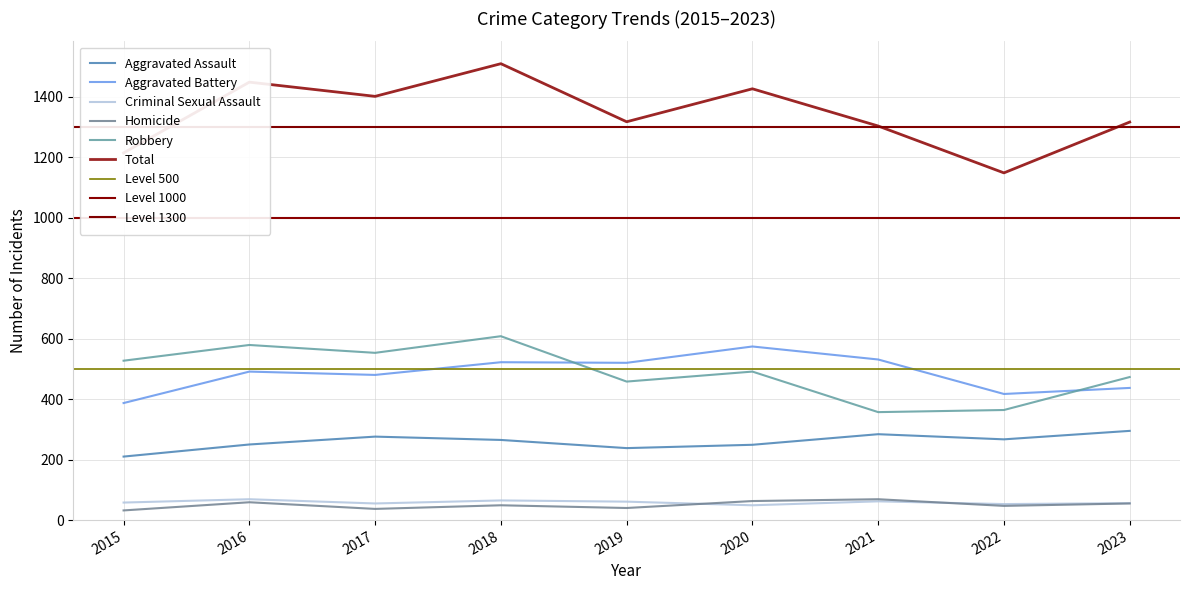

At 2018, list the series in order from largest to smallest.

Total, Robbery, Aggravated Battery, Aggravated Assault, Criminal Sexual Assault, Homicide